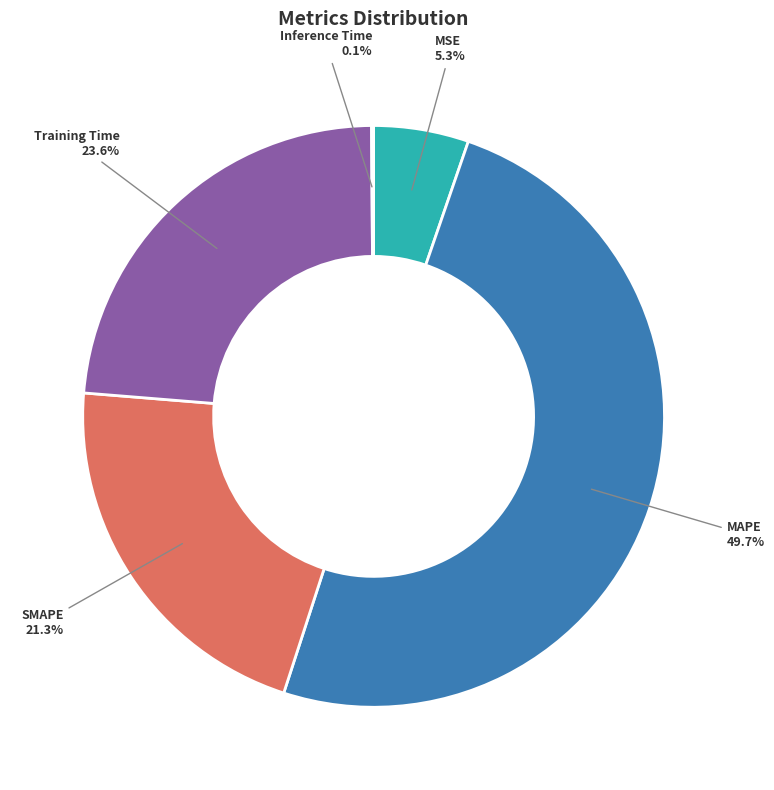

What portion of the pie excludes SMAPE?

78.7%